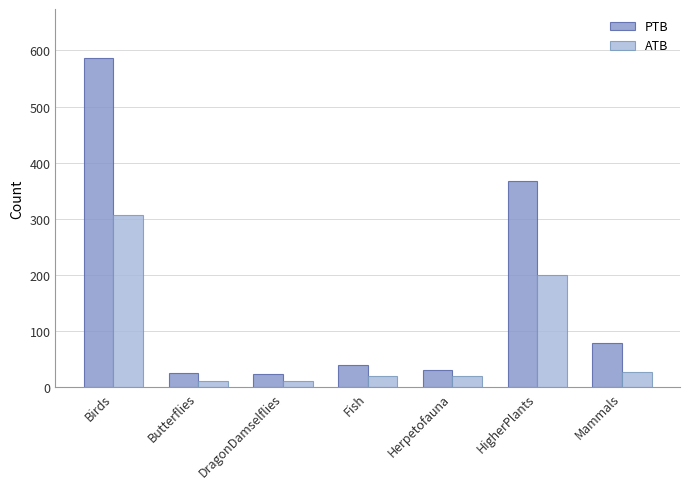

Rank the series by their maximum value, from lowest to highest.

ATB, PTB